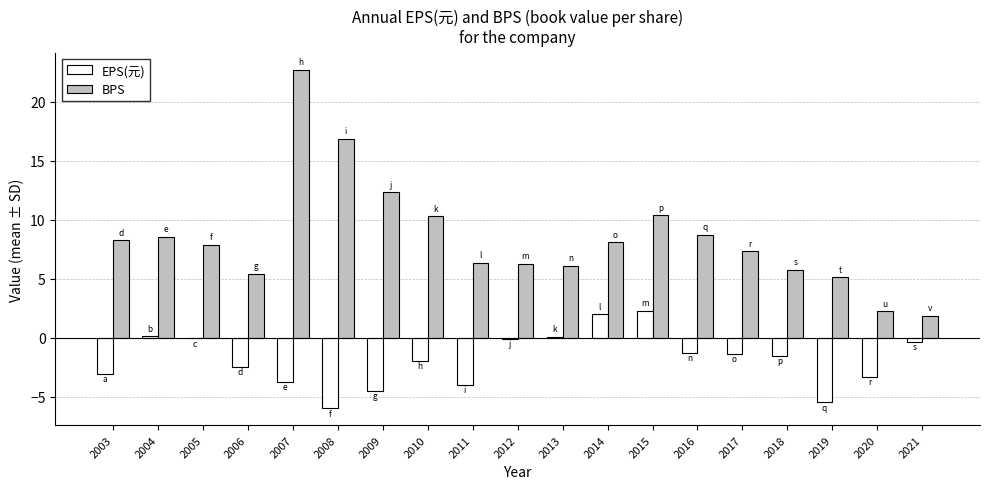

How many data points does each series have?

19